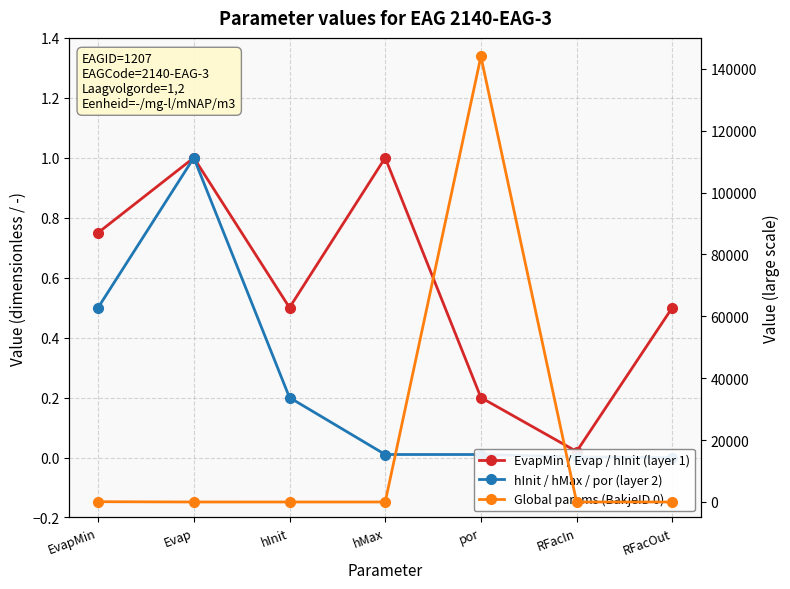

True or false: hInit / hMax / por (layer 2) has a value of 0.0 at por.

False